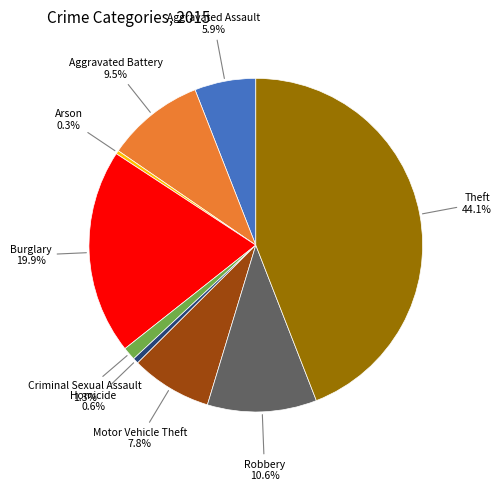

Combined, do Aggravated Assault and Motor Vehicle Theft account for over 50%?

No